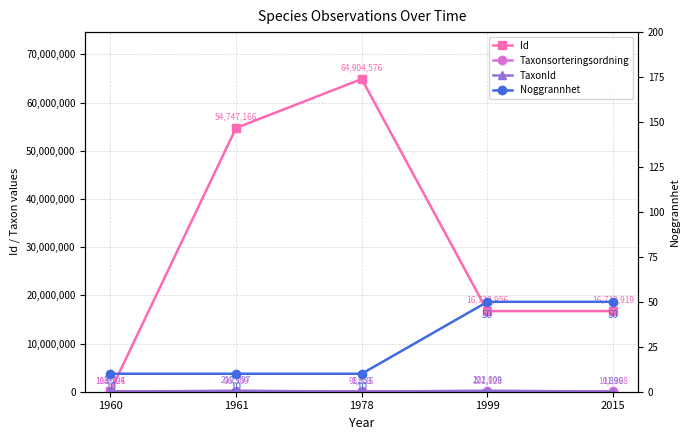

Where is the first local maximum for TaxonId?

1961